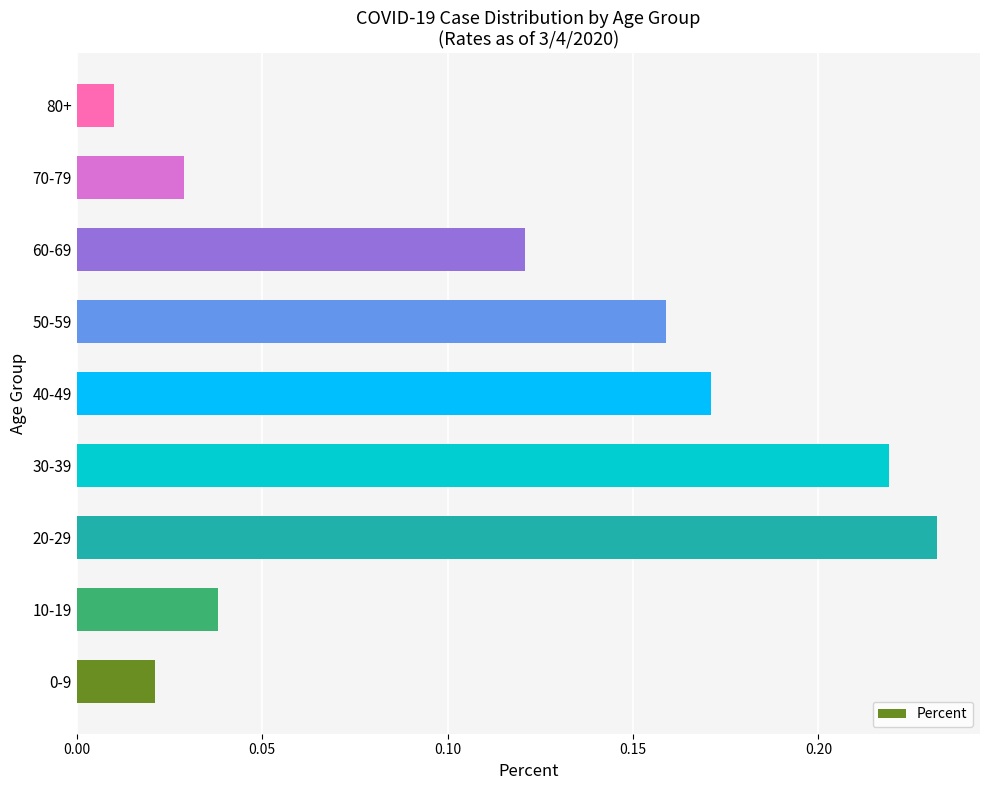

Between 50-59 and 40-49, which is larger?

40-49